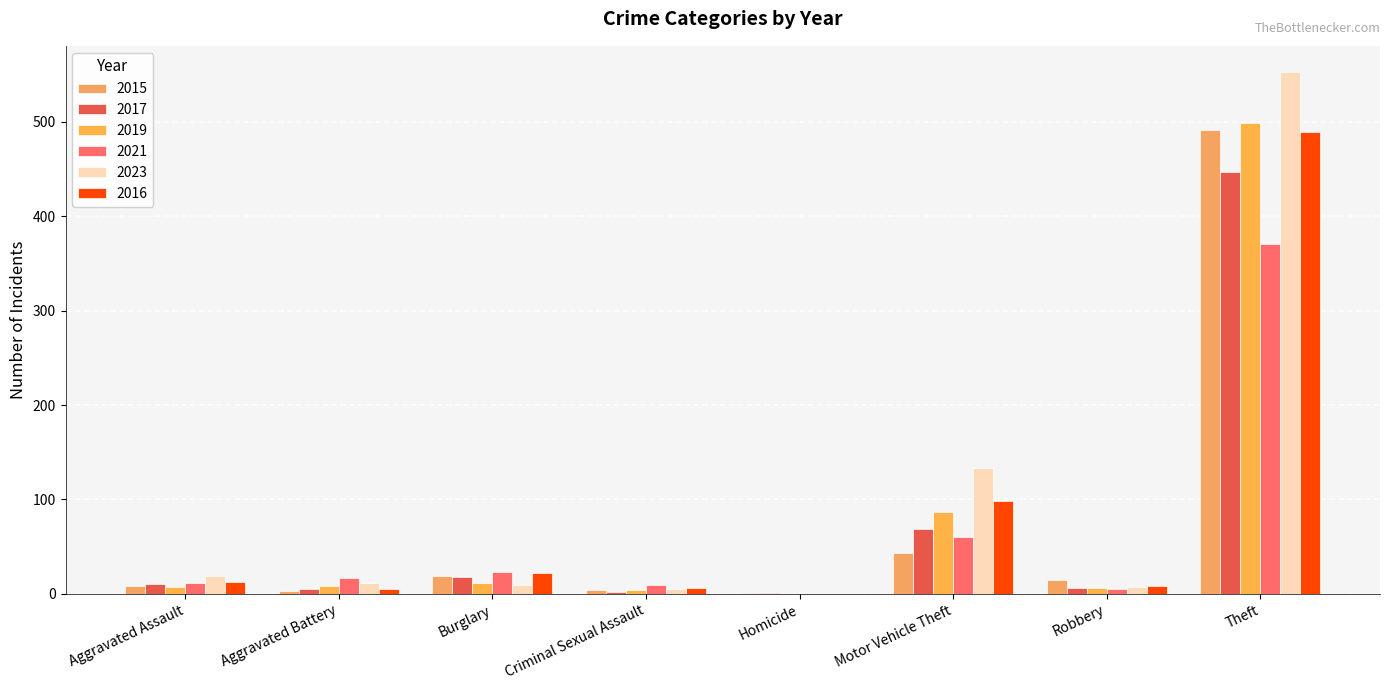

What is the sum of all 2019 values?

623